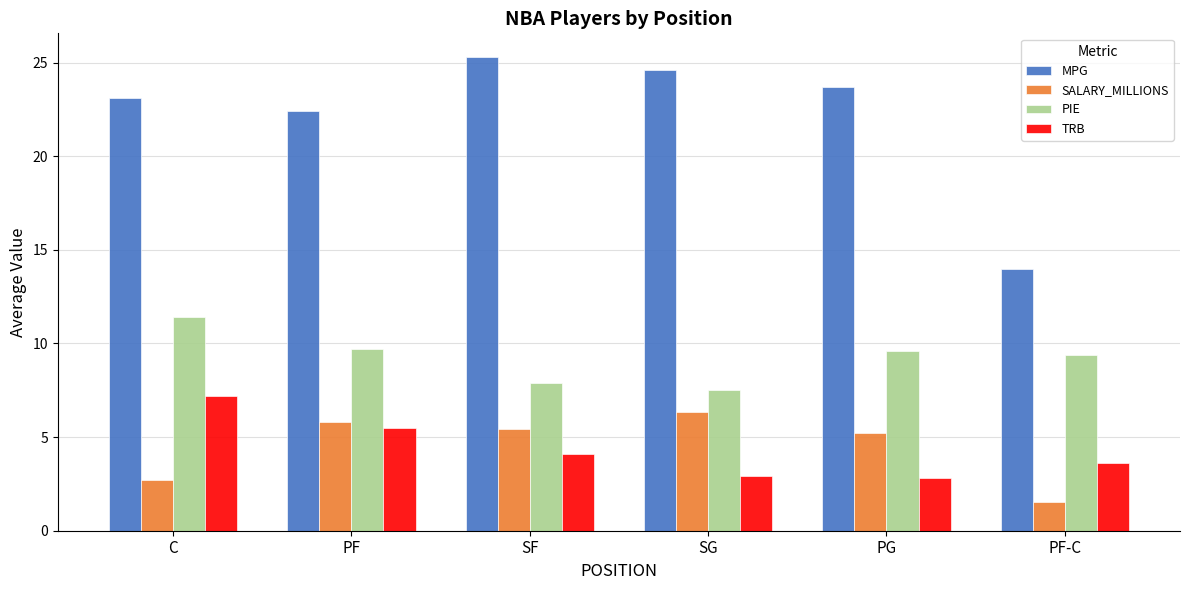

Are the bars grouped side by side (vs. stacked)?

Yes